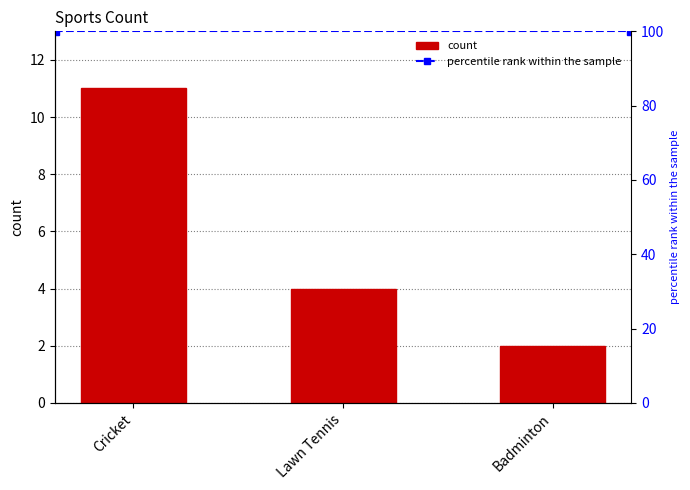

The value at Badminton is 3. True or false?

False